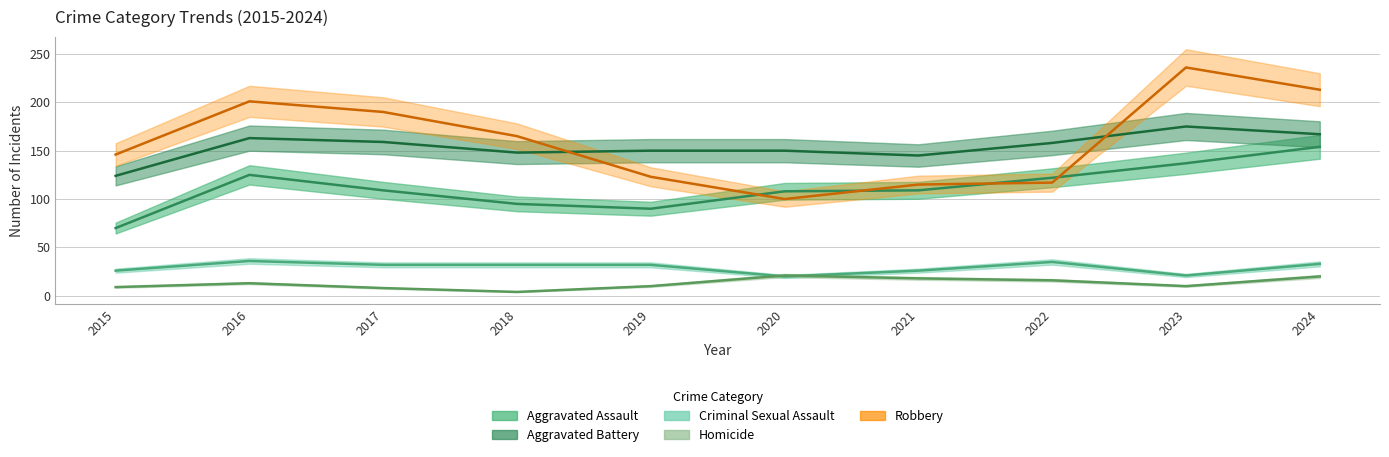

Reading left to right, transcribe all the data shown in this chart.

Aggravated Assault: 2015=70	2016=125	2017=109	2018=95	2019=90	2020=108	2021=109	2022=122	2023=137	2024=154
Aggravated Battery: 2015=124	2016=163	2017=159	2018=148	2019=150	2020=150	2021=145	2022=158	2023=175	2024=167
Criminal Sexual Assault: 2015=26	2016=36	2017=32	2018=32	2019=32	2020=20	2021=26	2022=35	2023=21	2024=33
Homicide: 2015=9	2016=13	2017=8	2018=4	2019=10	2020=21	2021=18	2022=16	2023=10	2024=20
Robbery: 2015=146	2016=201	2017=190	2018=165	2019=123	2020=100	2021=115	2022=117	2023=236	2024=213